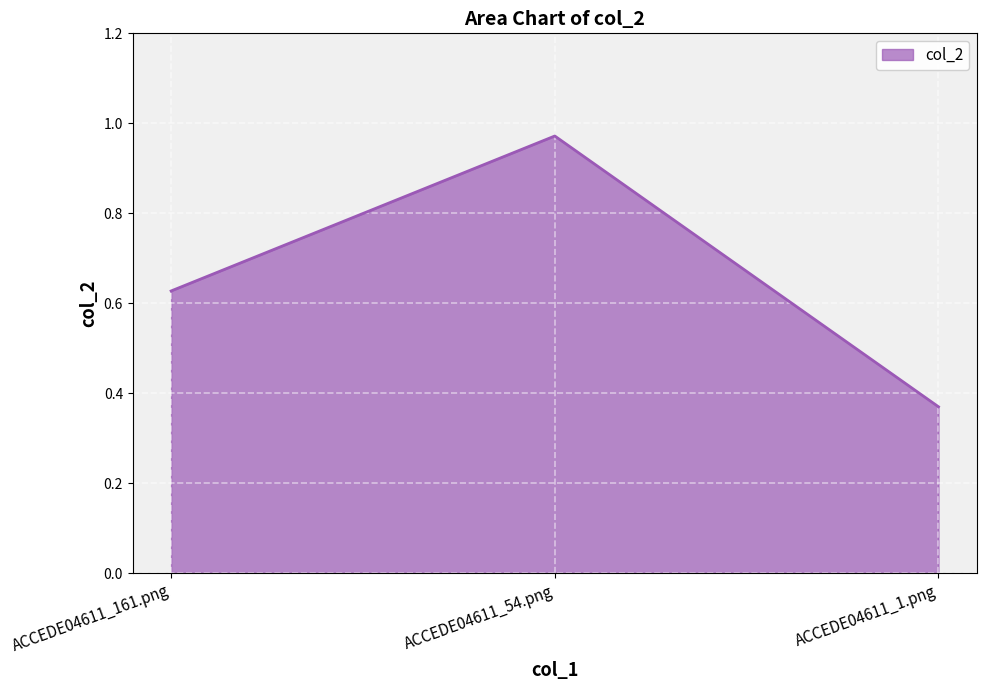

What position from the left is ACCEDE04611_54.png?

2